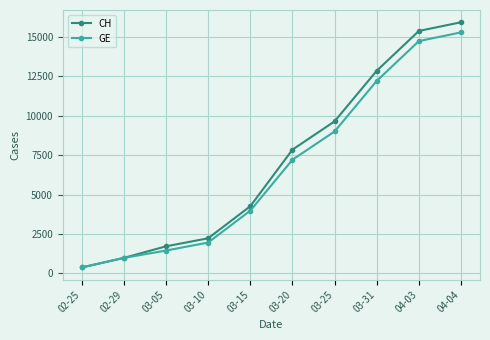

What is the minimum value shown in the chart?

375